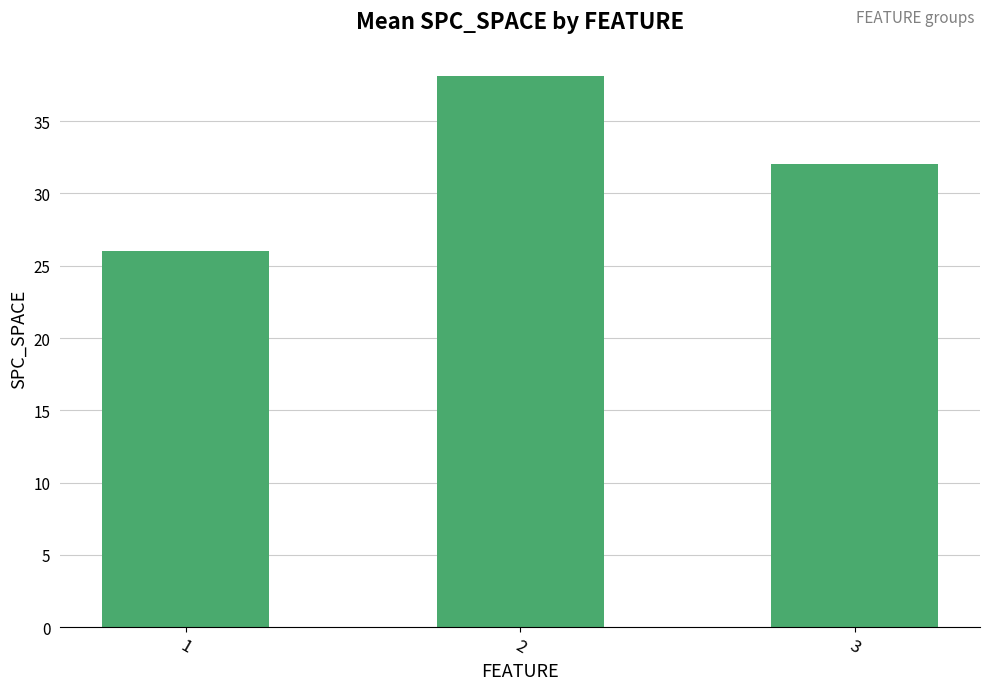

List the labels in order of value, largest first.

2, 3, 1